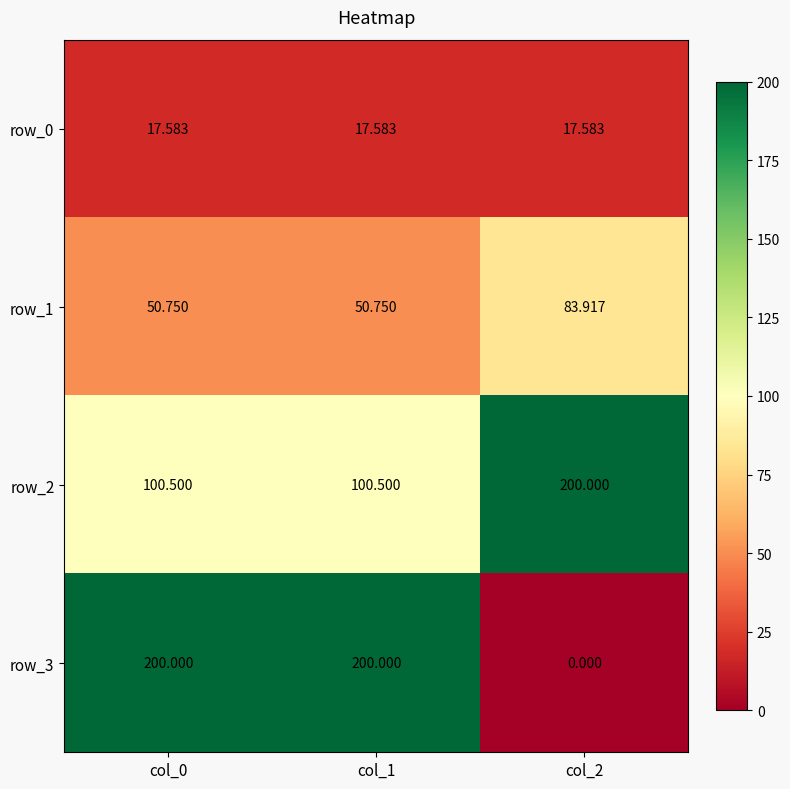

The value of row_0 at col_0 is 17.6. True or false?

True